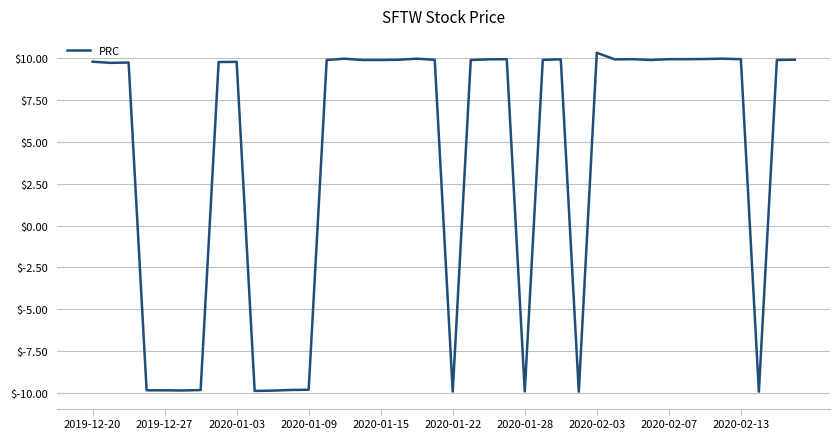

What is the maximum value shown in the chart?

10.3